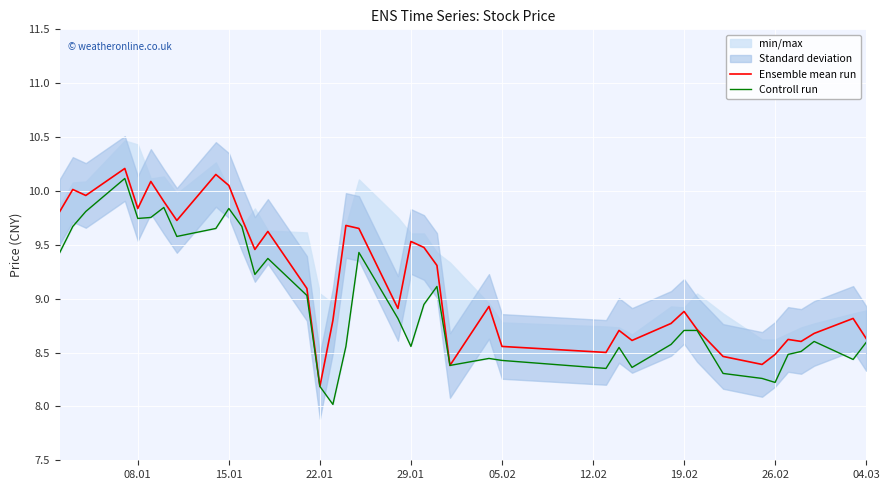

At which label does Ensemble mean run reach its minimum?

22.01